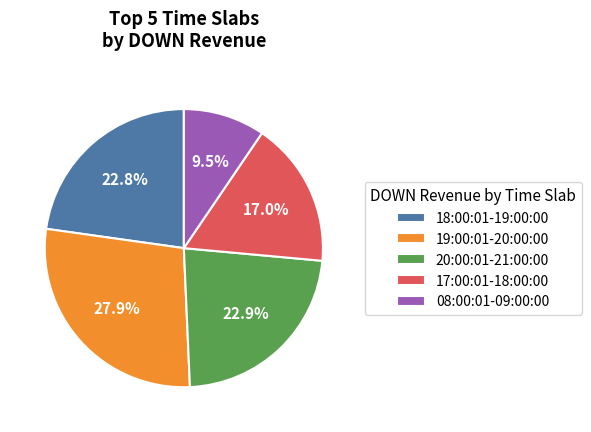

Which has a higher value, 18:00:01-19:00:00 or 17:00:01-18:00:00?

18:00:01-19:00:00